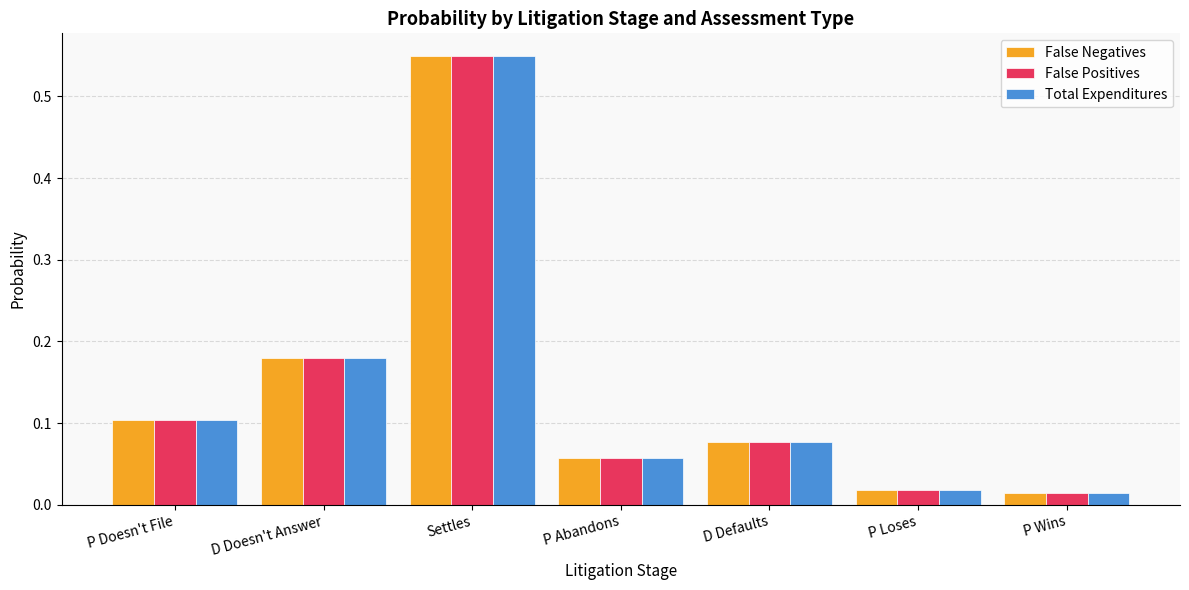

What is the label of the 1st bar from the left?

P Doesn't File